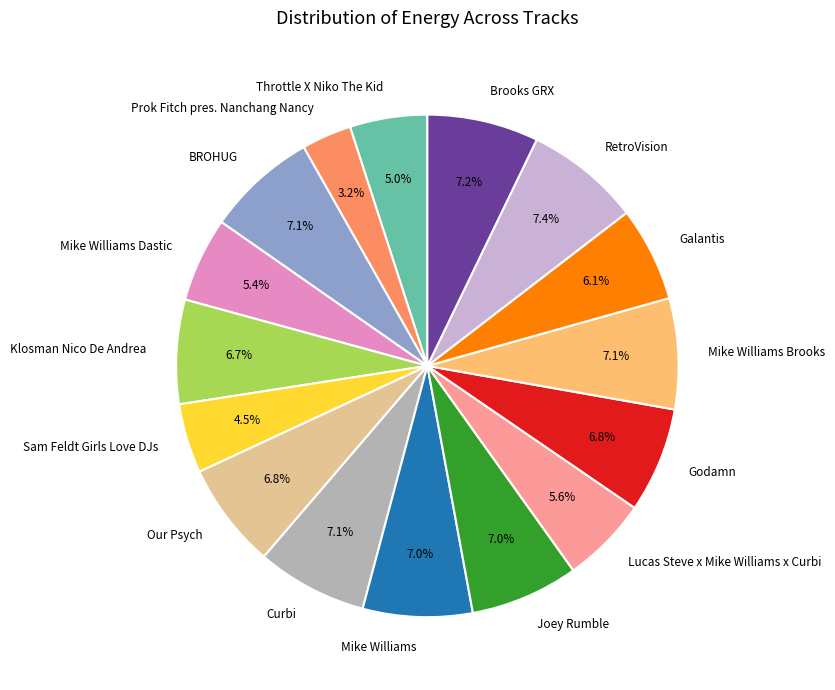

What percentage is the Mike Williams Brooks slice, to the nearest percent?

7%